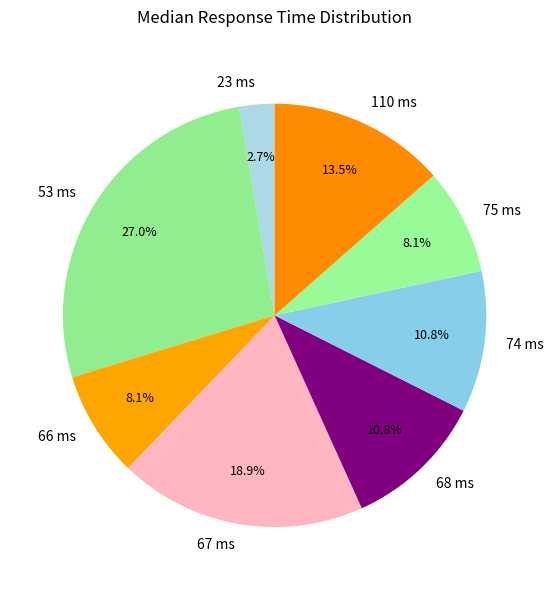

Is there a majority slice in this chart?

No